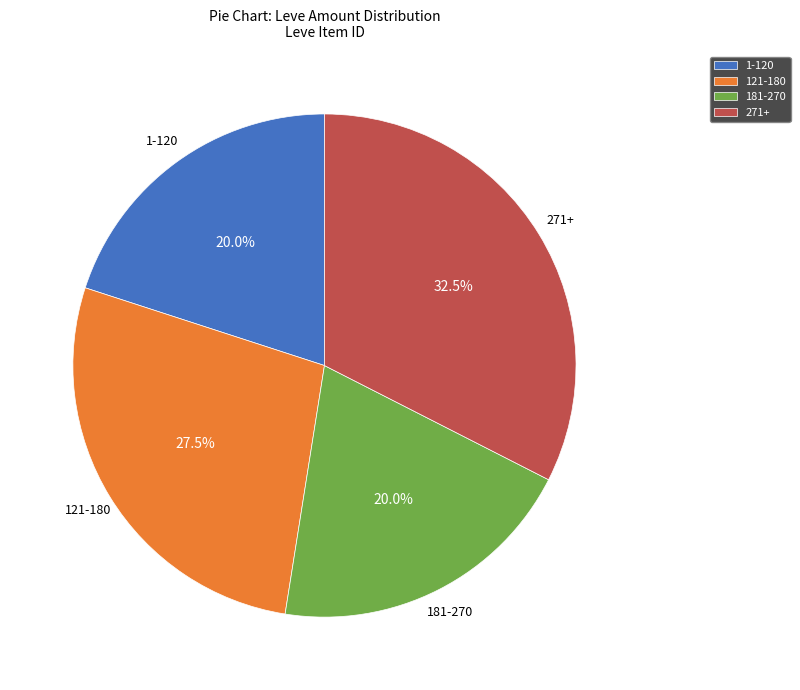

What is the ratio of the value at 271+ to the value at 121-180?

1.2